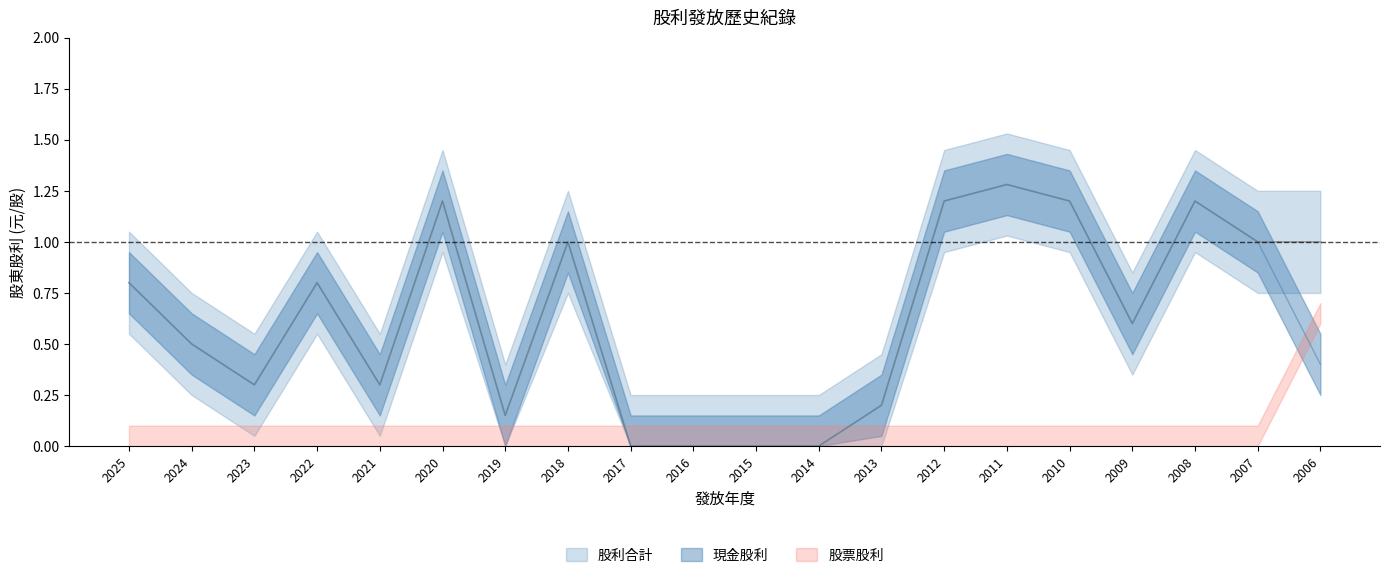

Is the value of 股利合計 at 2007 greater than the value of 現金股利 at 2010?

No